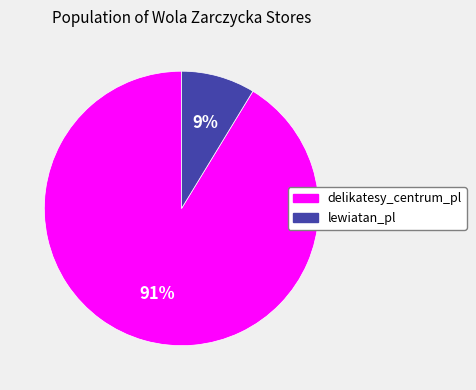

Which has a higher value, delikatesy_centrum_pl or lewiatan_pl?

delikatesy_centrum_pl